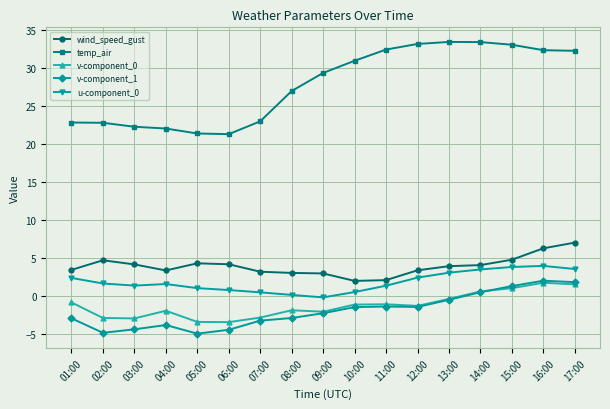

True or false: v-component_1 and u-component_0 intersect in this chart.

False